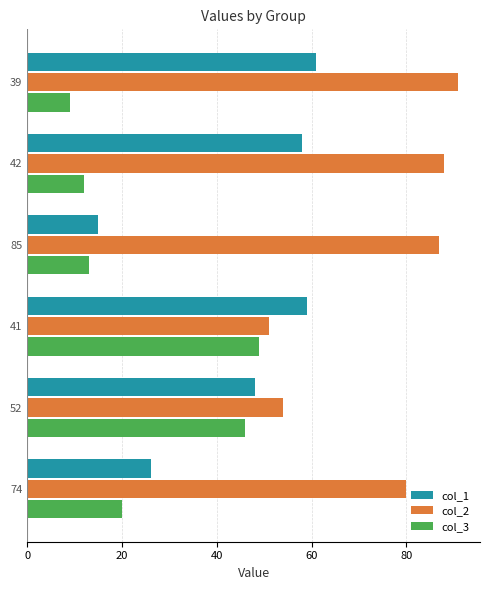

List the series in order of their peak value, highest first.

col_2, col_1, col_3